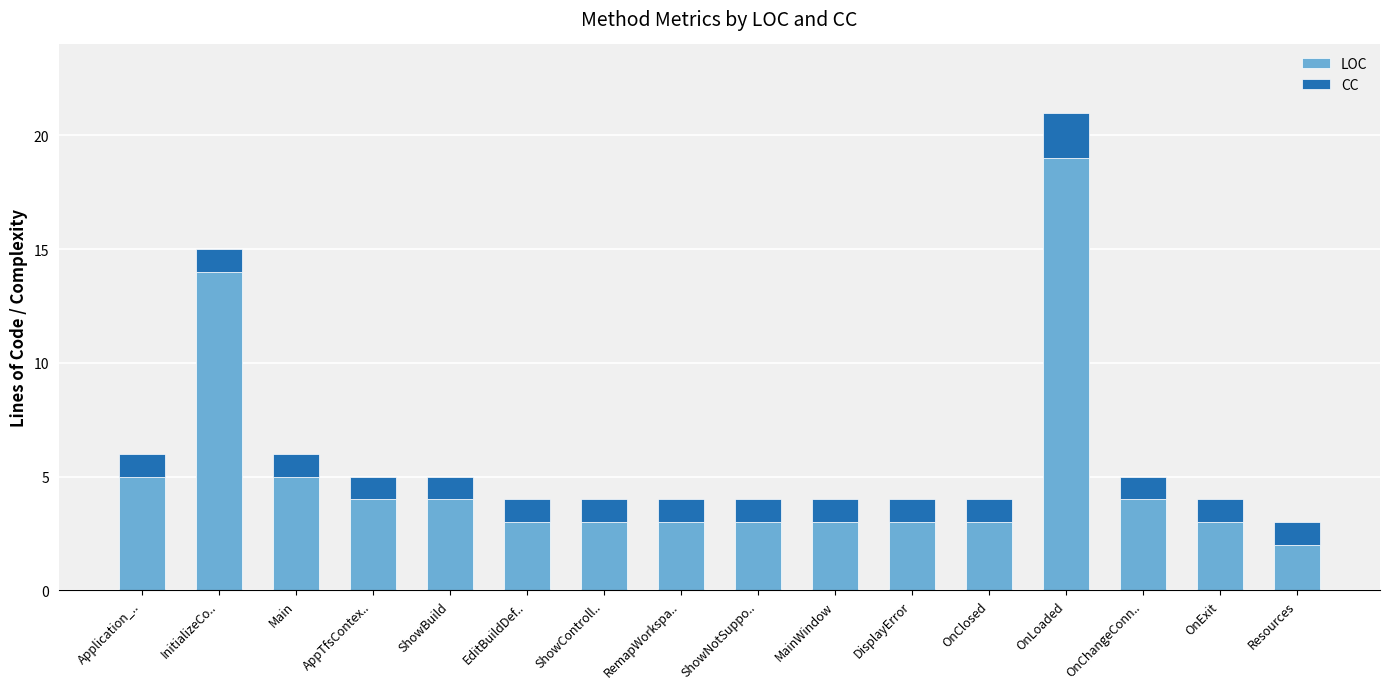

How many bars are there in total?

16